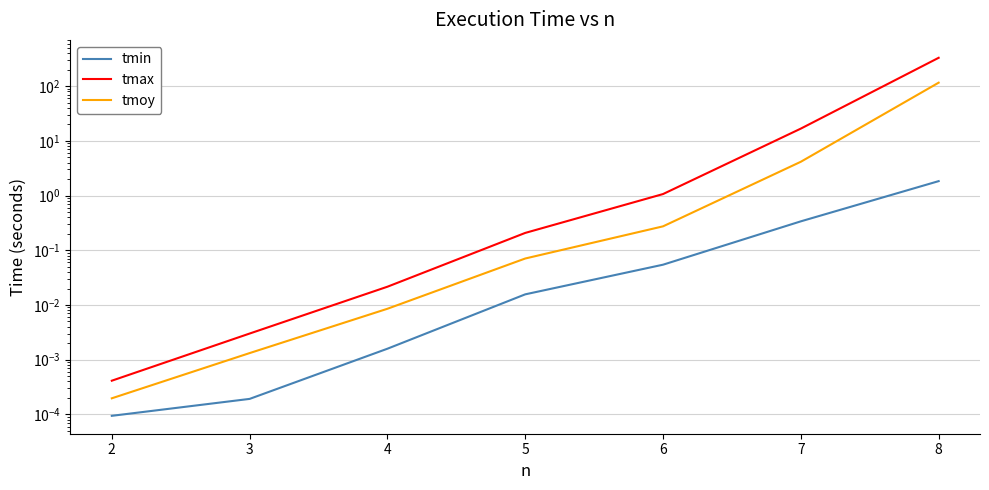

How many distinct data groups are displayed?

3